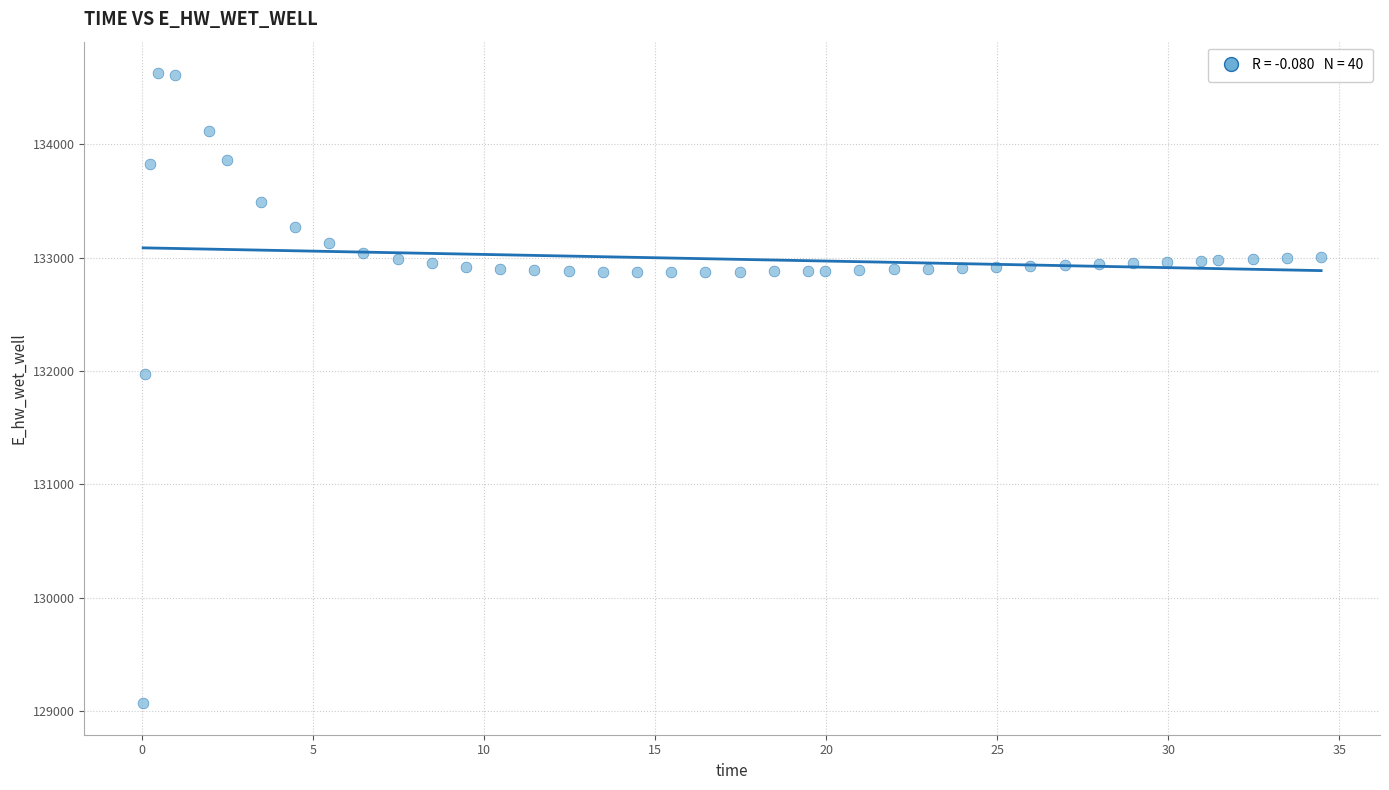

What is the range of X values (max minus min)?

34.4